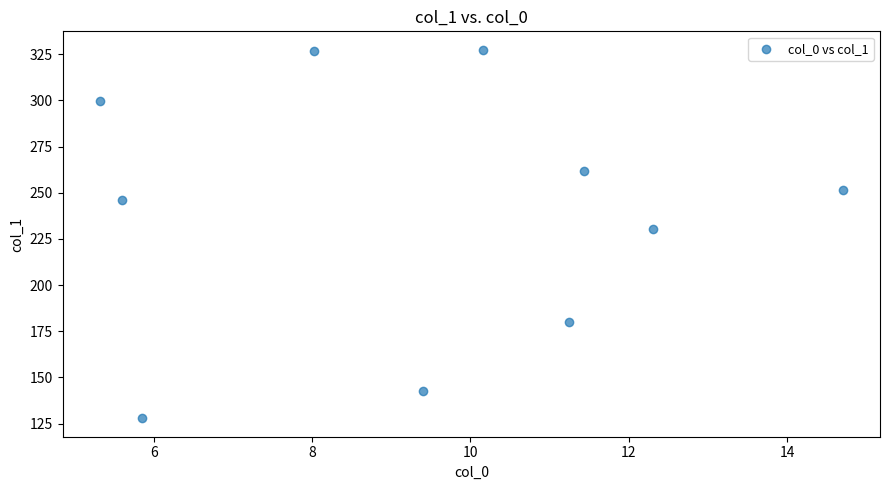

What is the average X value?

9.4